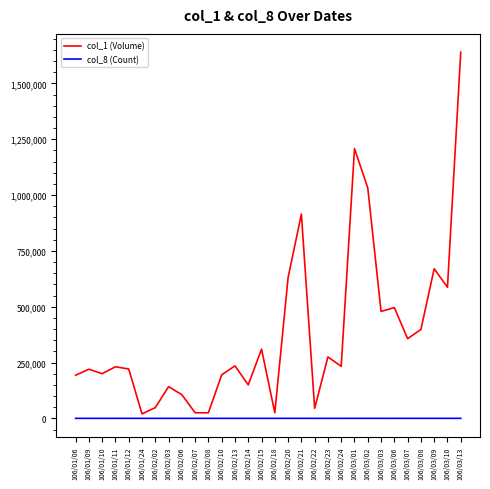

The value of col_1 (Volume) at 106/01/10 is 200000. True or false?

True